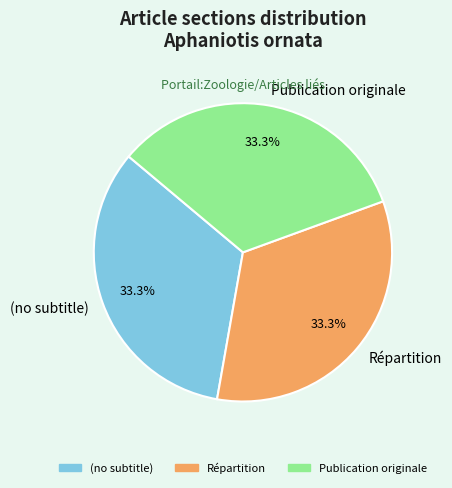

True or false: Répartition accounts for 26% of the total.

False